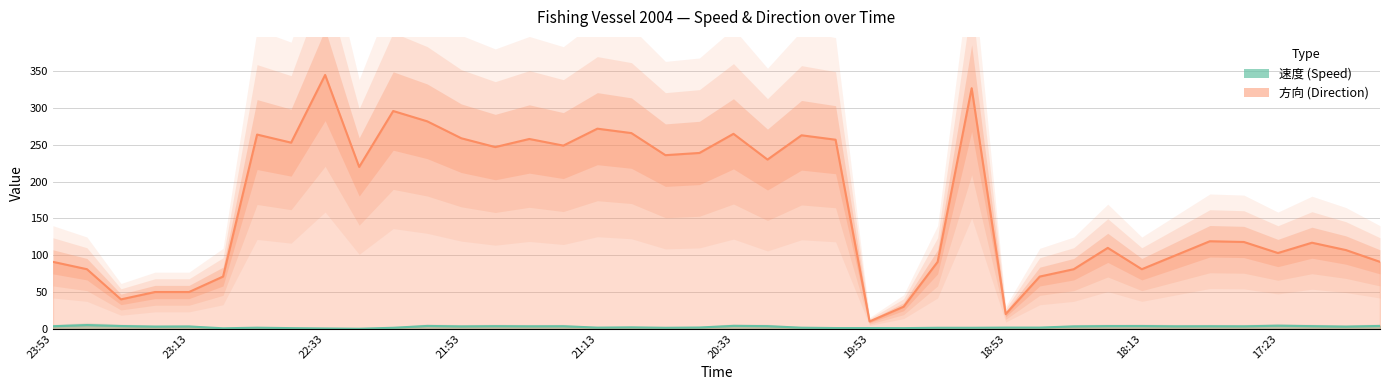

Which series has the largest range (max minus min)?

方向